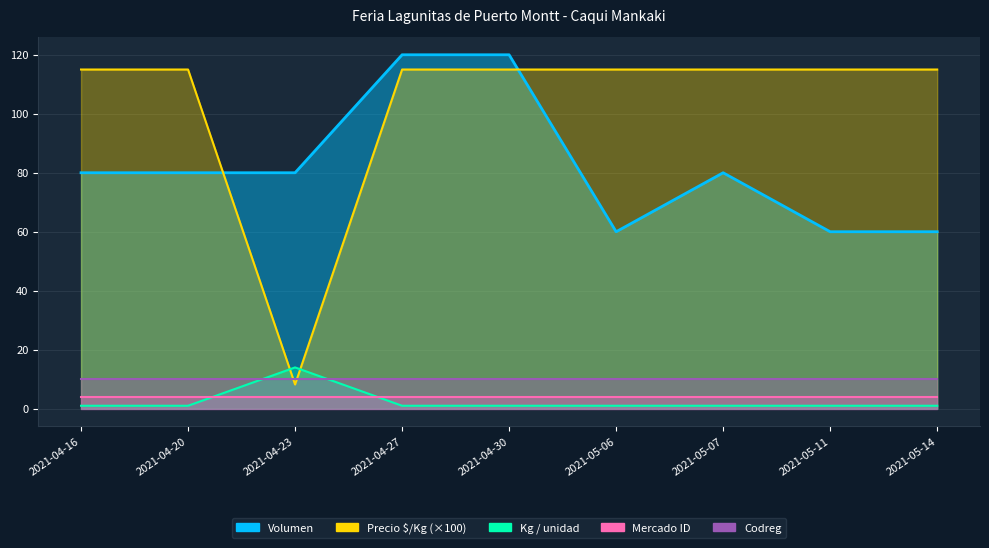

What is the sum of all Kg / unidad values?

22.0